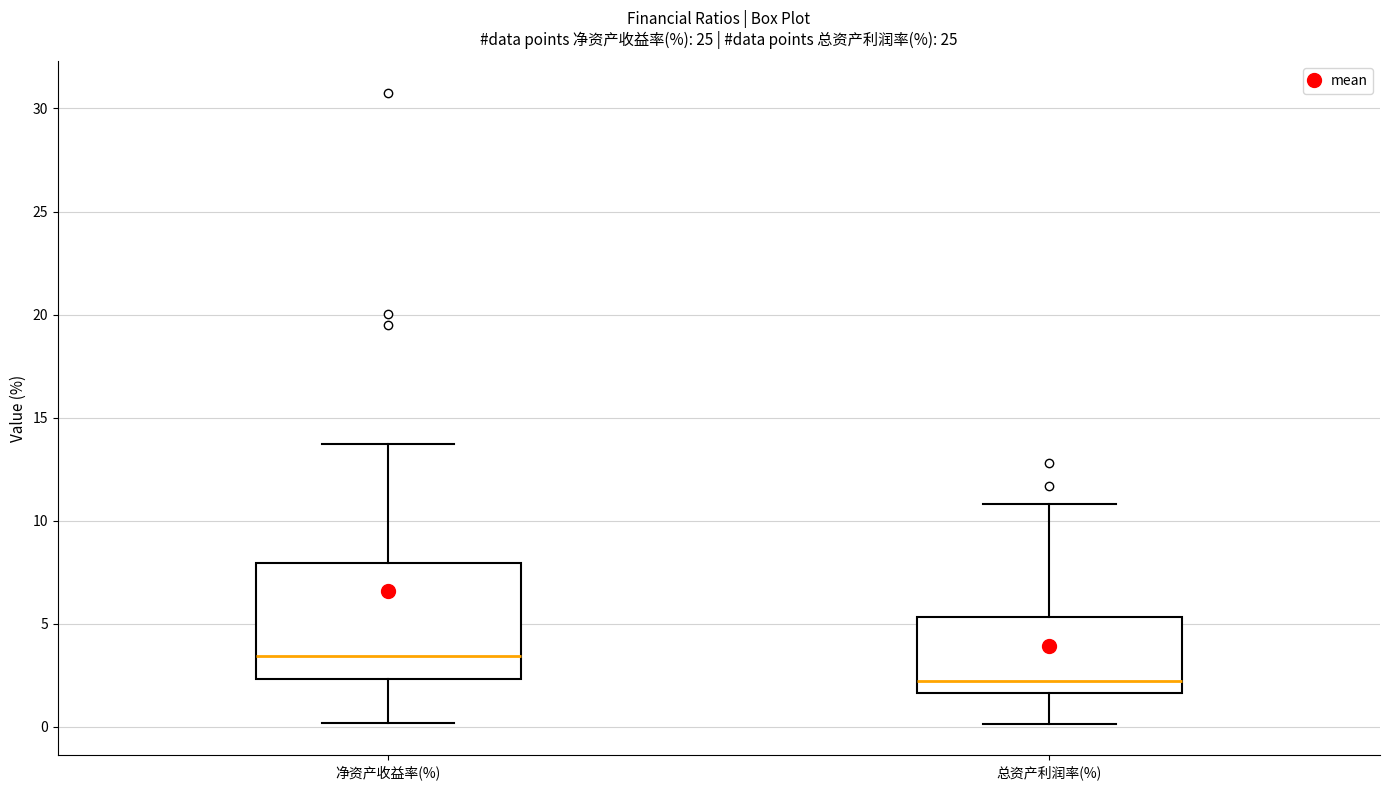

Which box has the lowest median line?

总资产利润率(%)